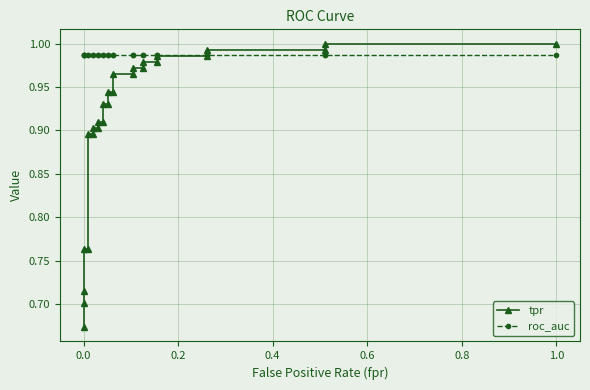

Does the chart display data point markers on the line(s)?

Yes